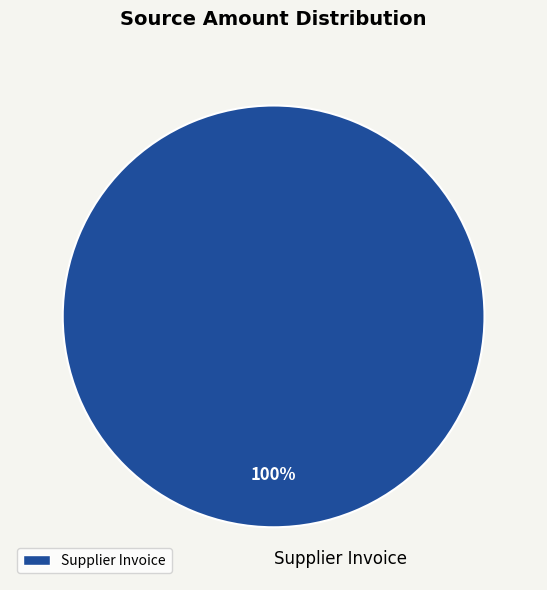

Is it true that Supplier Invoice is 100% of the pie?

True